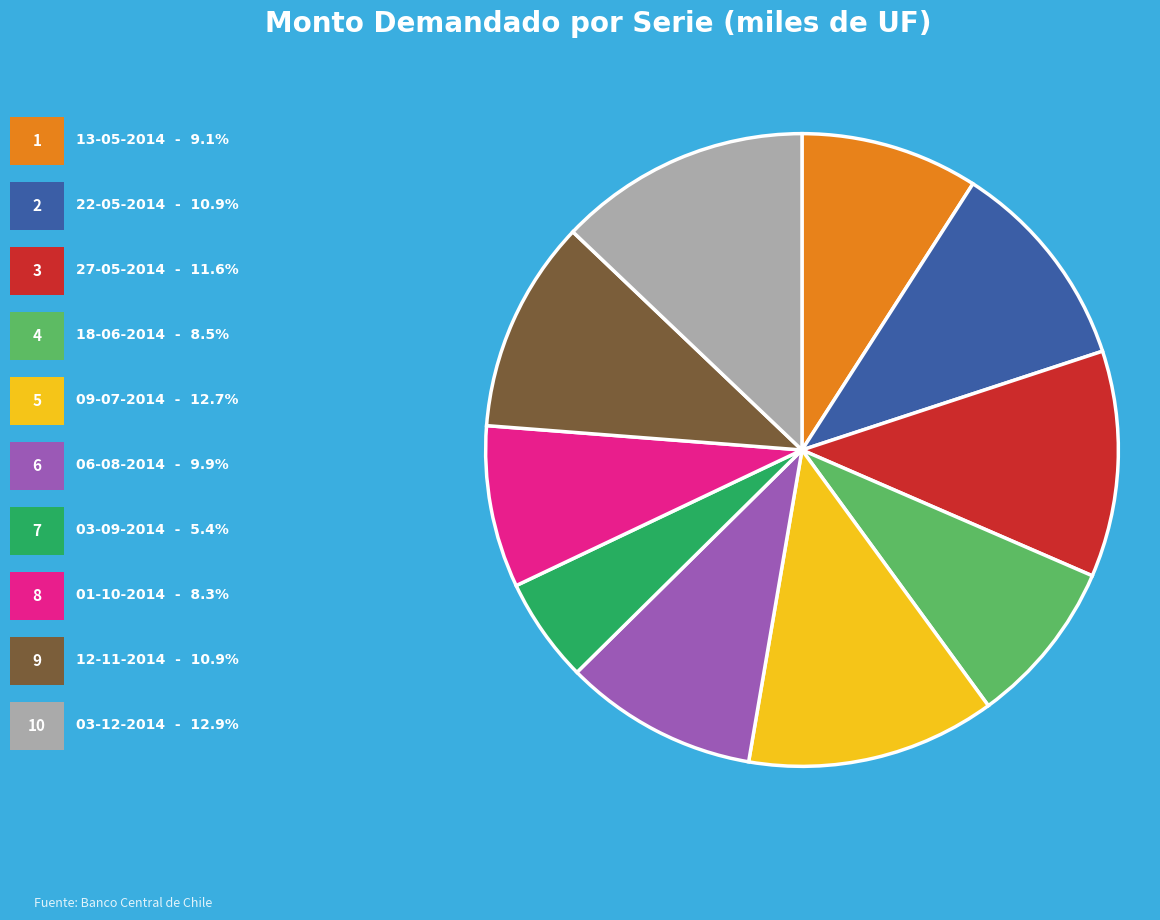

Is there a majority slice in this chart?

No